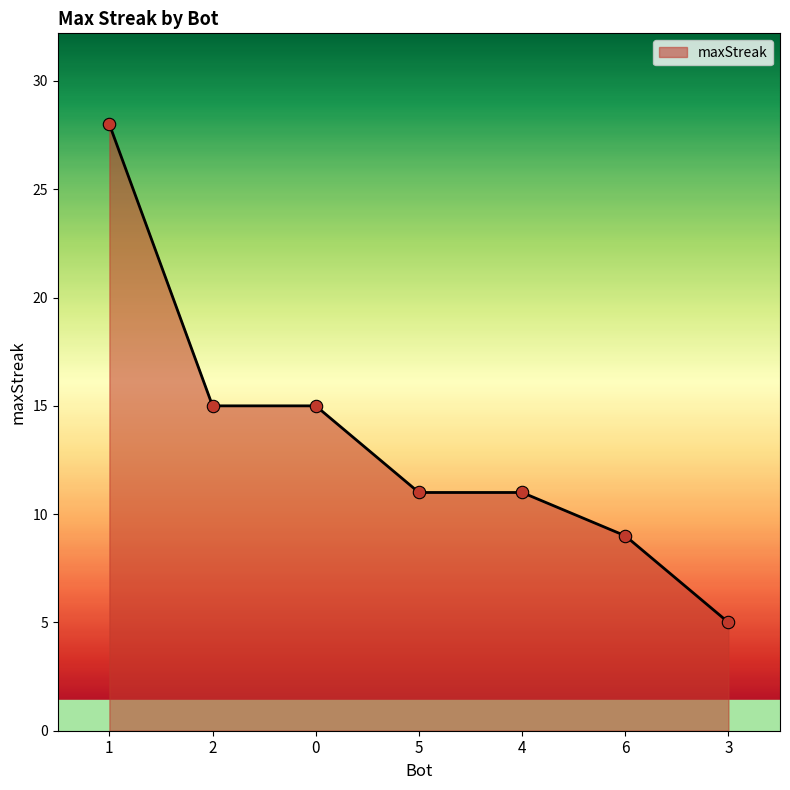

Between 5 and 1, which is larger?

1